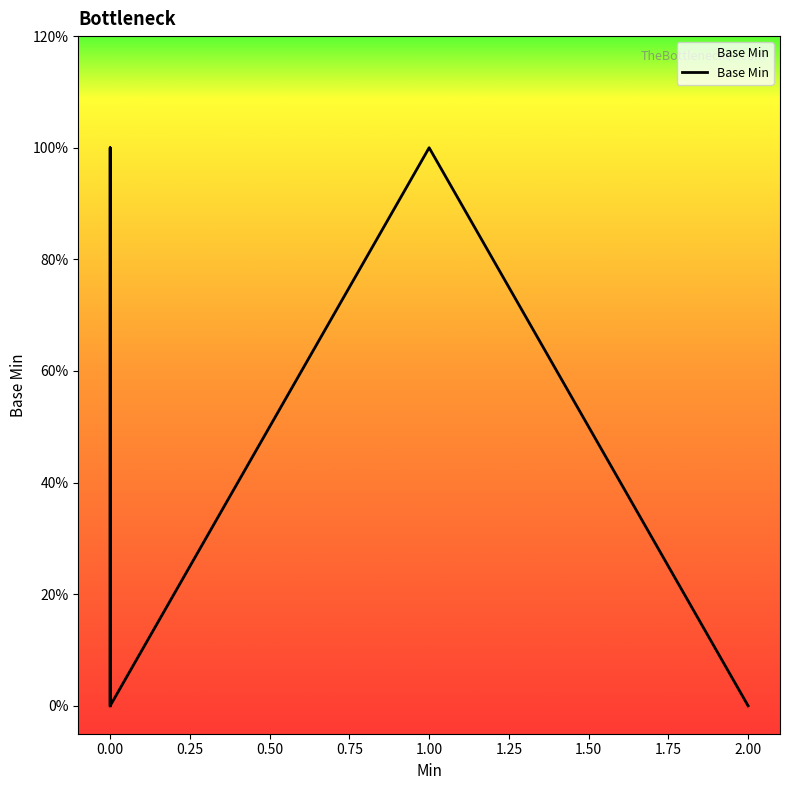

What is the sum of all values?

7